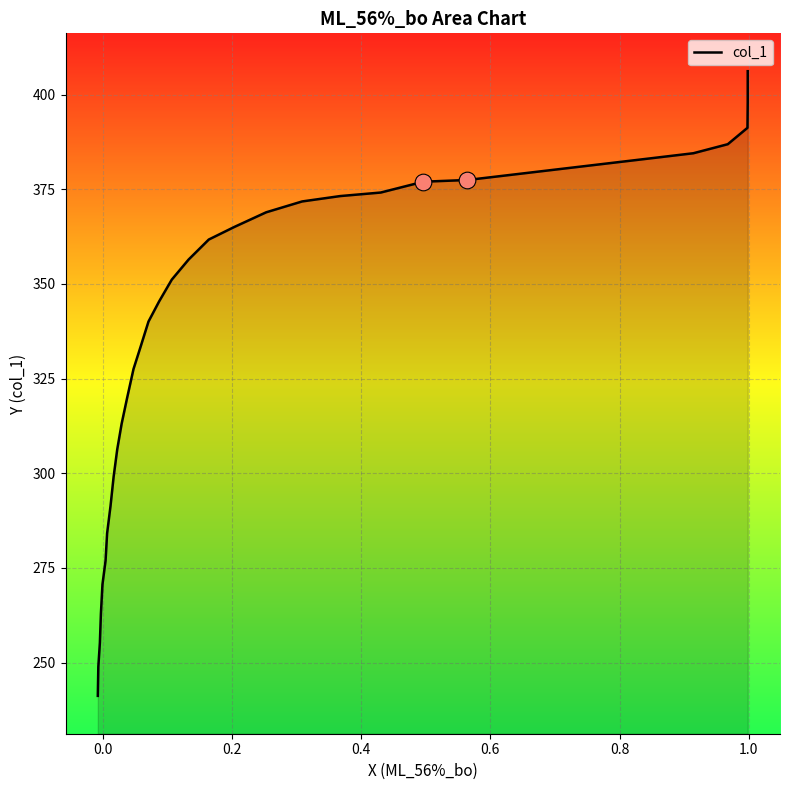

Is it true that the value at 26 is 55.6?

False